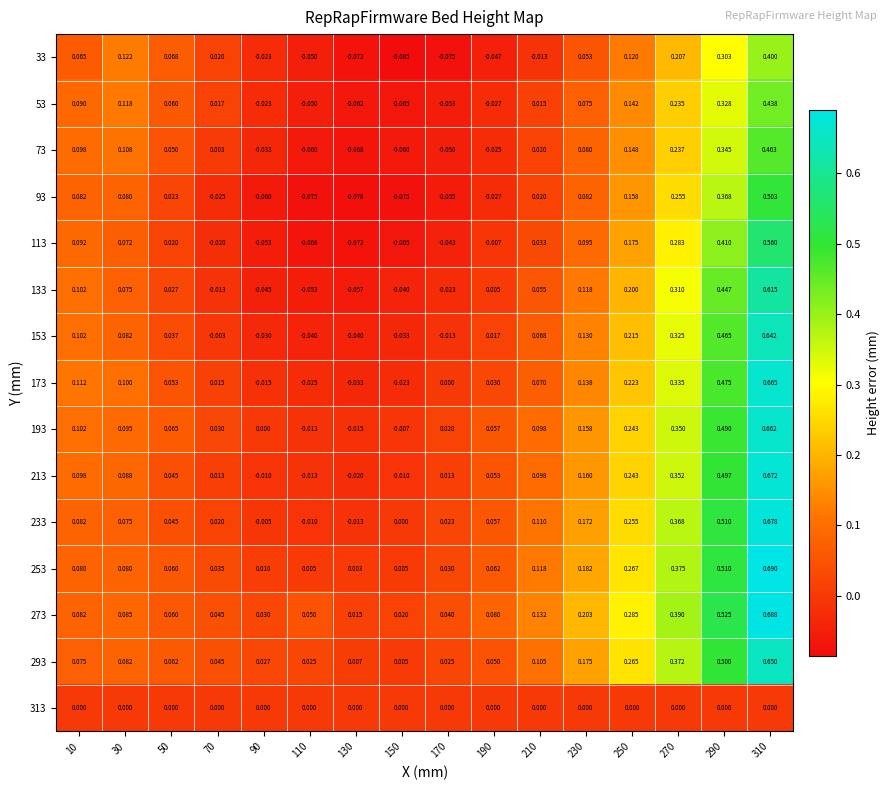

Is the value of 53 at 270 greater than the value of 193 at 70?

Yes